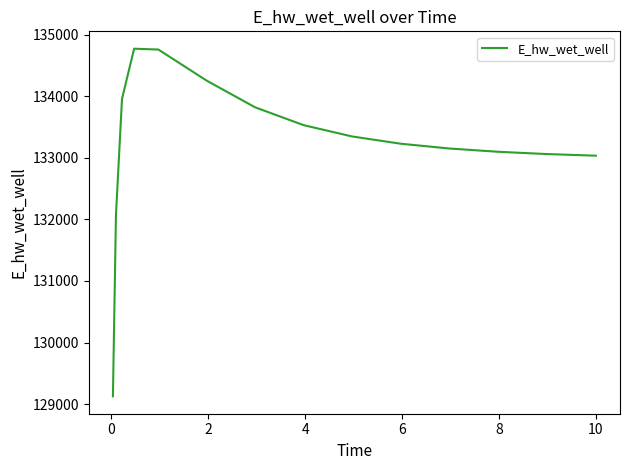

What is the smallest value displayed?

129125.1